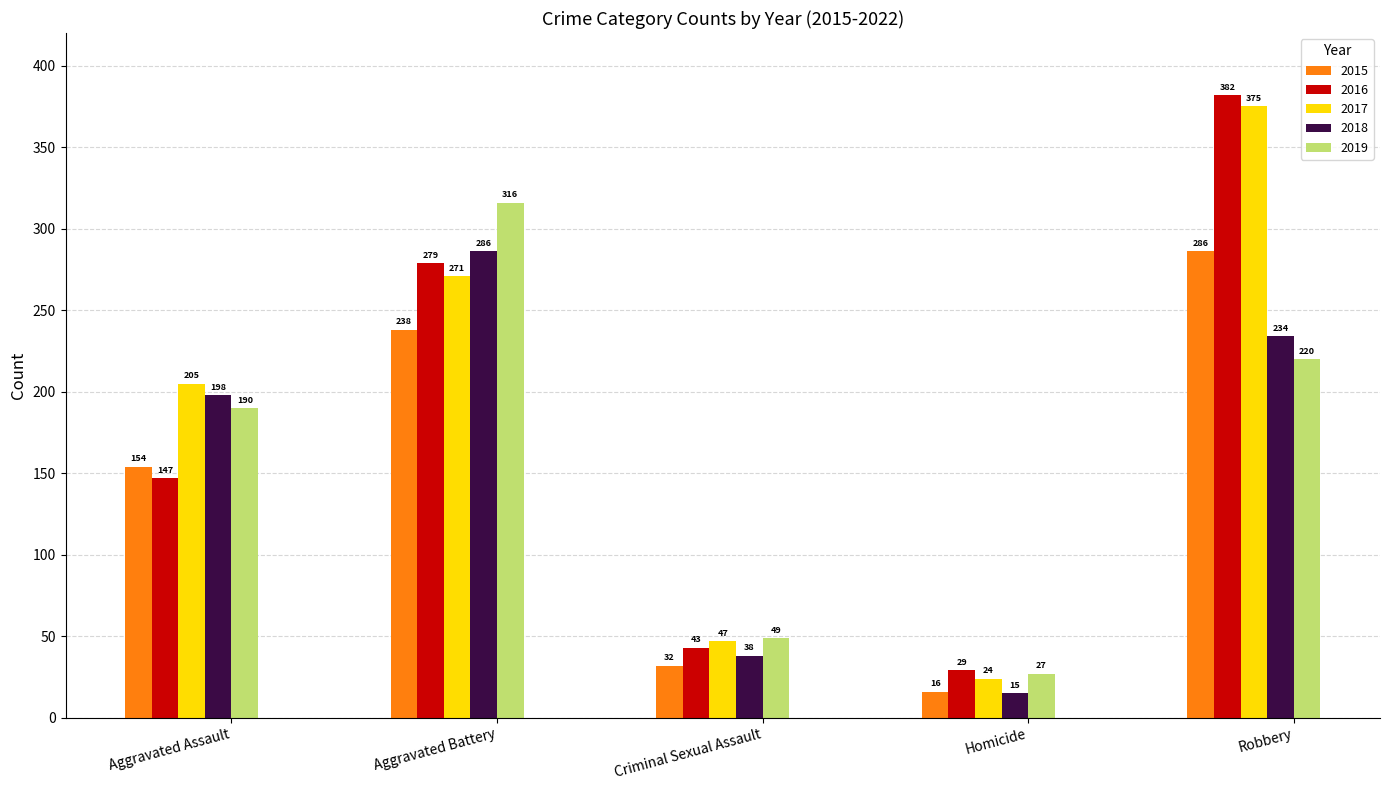

Does the chart contain stacked bars?

No